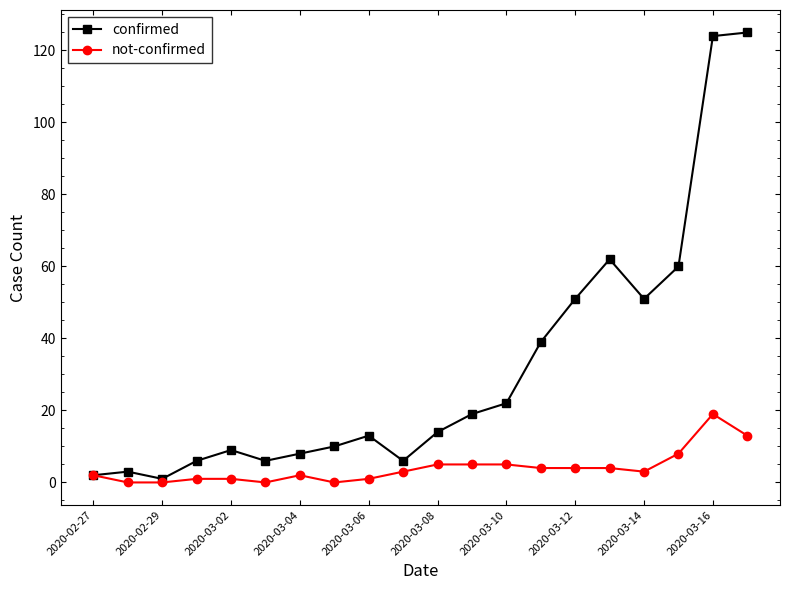

Which series has the largest total across all categories?

confirmed